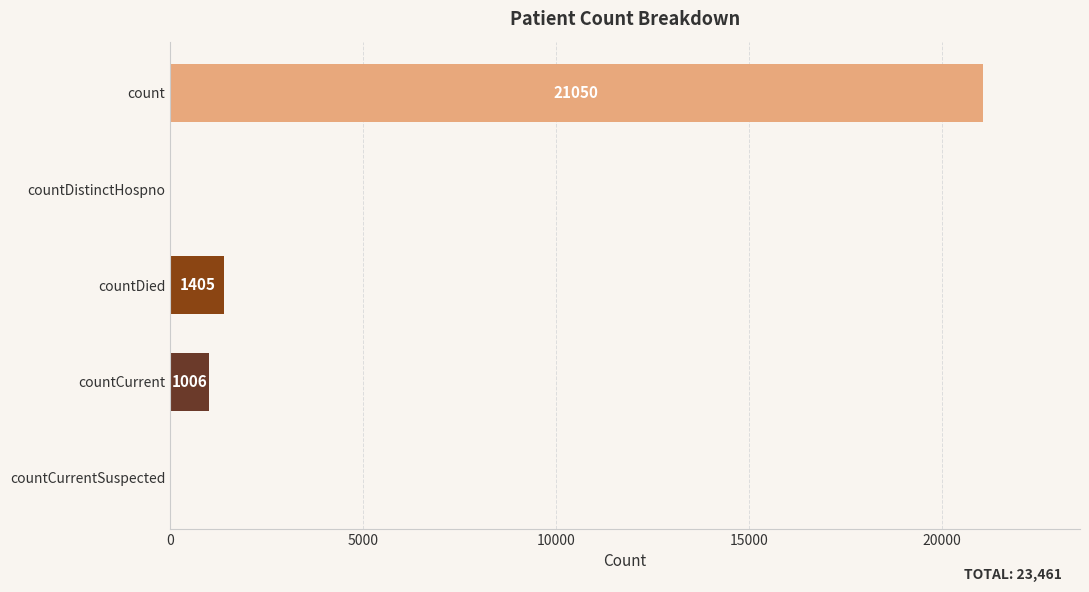

The value at countDied is 2167. True or false?

False